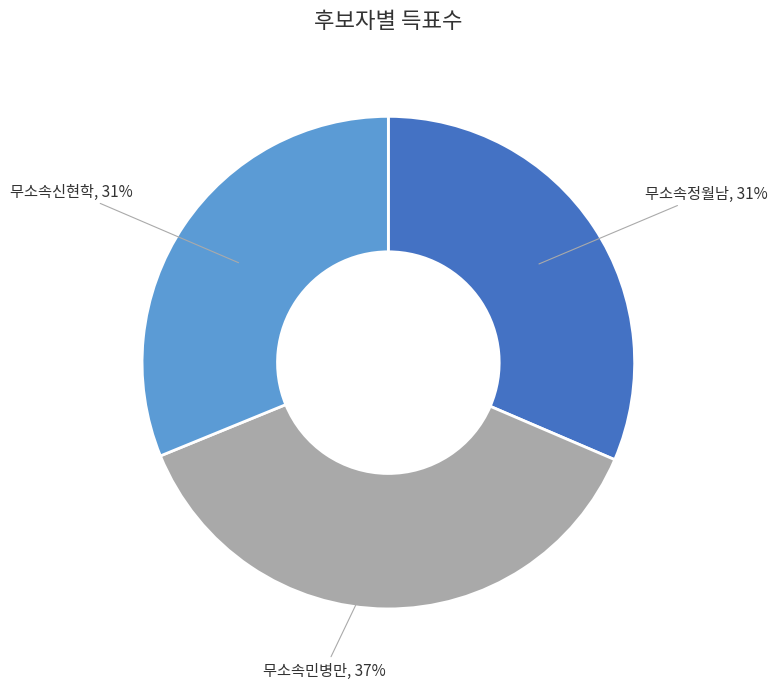

To the nearest percent, what is the difference between the largest and smallest slice percentages?

6%